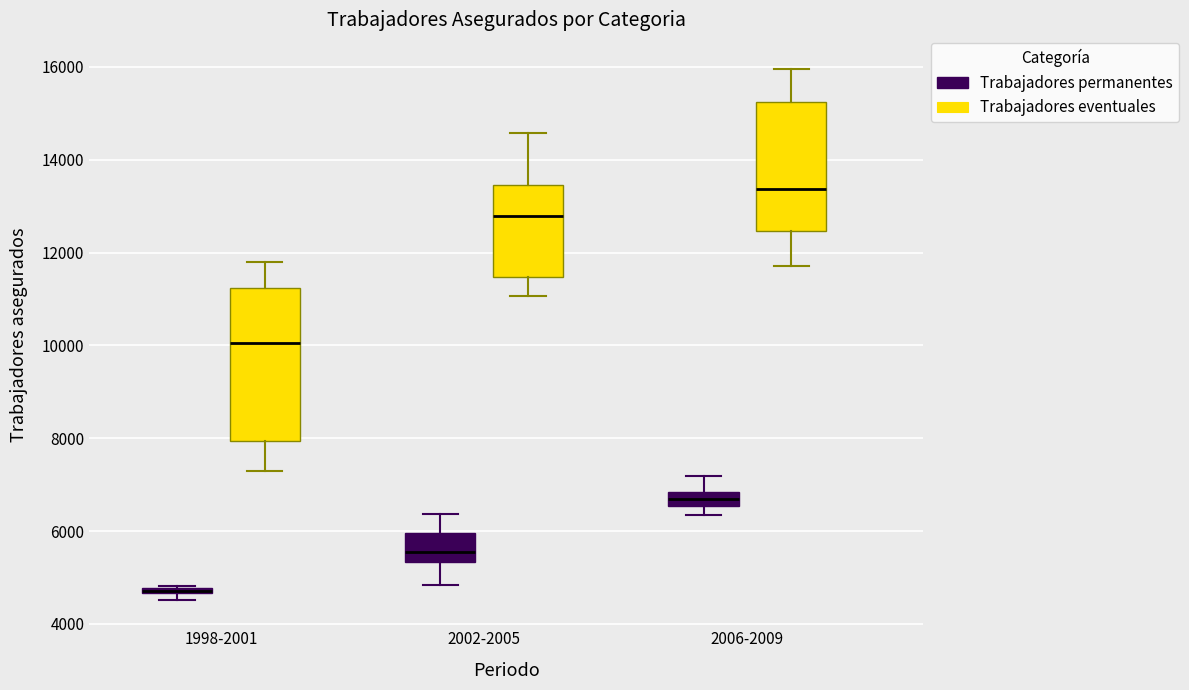

Where is the lower edge of the box for 1998-2001 (Trabajadores permanentes) on the y-axis? The values are not printed on the chart, so give them approximately, as read against the axis.

4600